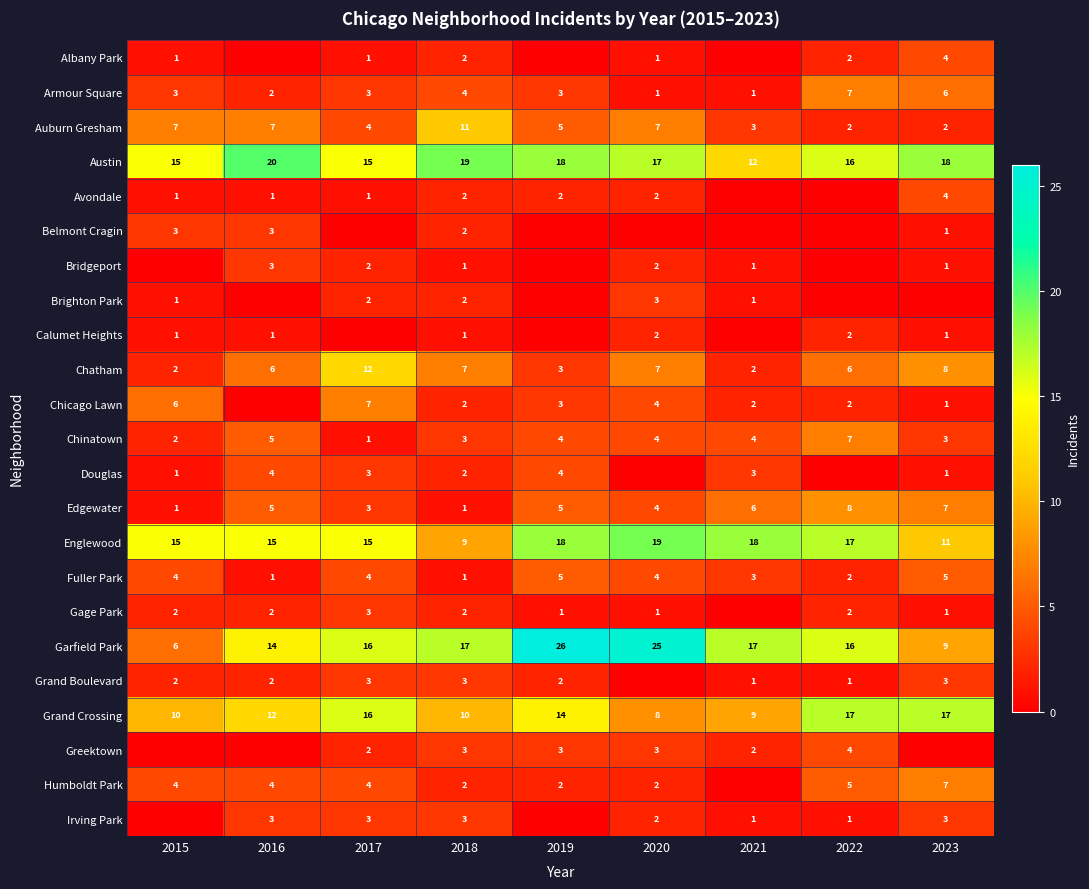

What is the spread (max minus min) of values at 2018?

18